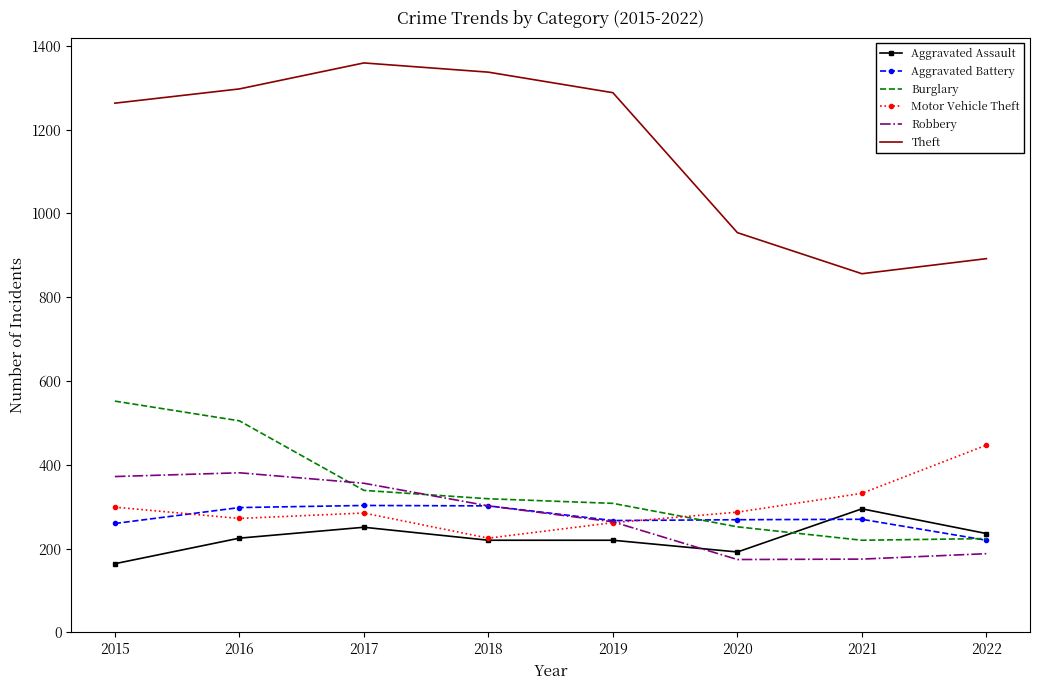

Read the Theft value at 2015, to the nearest 100.

1300